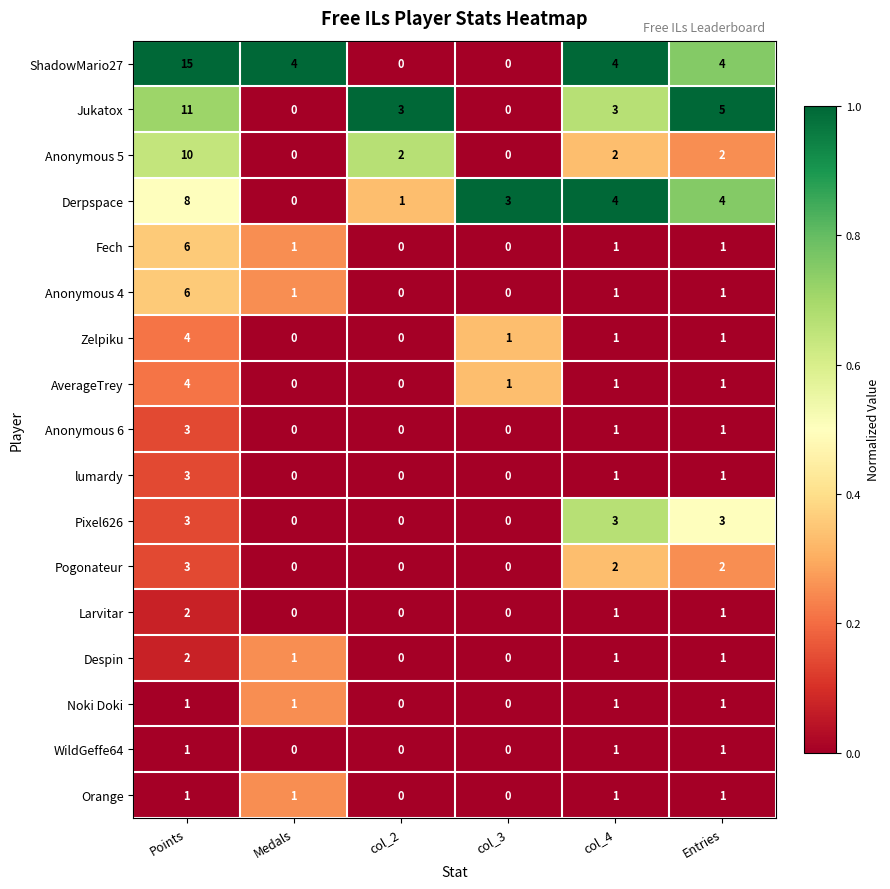

Which series has the widest spread of values?

ShadowMario27